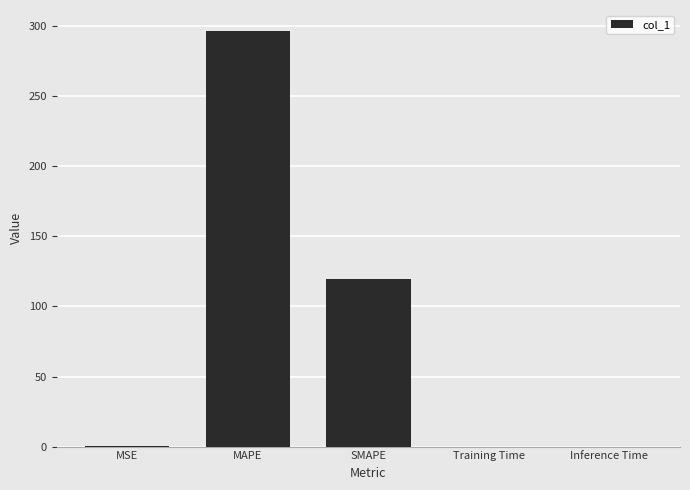

At which label is the value closest to 148?

SMAPE